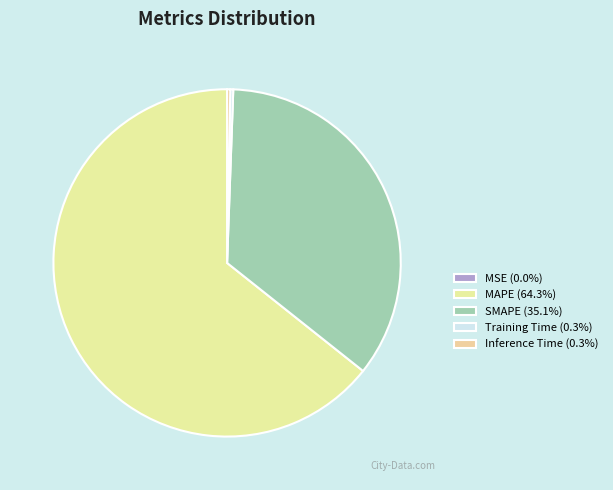

Rank the categories by value from lowest to highest.

MSE, Training Time, Inference Time, SMAPE, MAPE